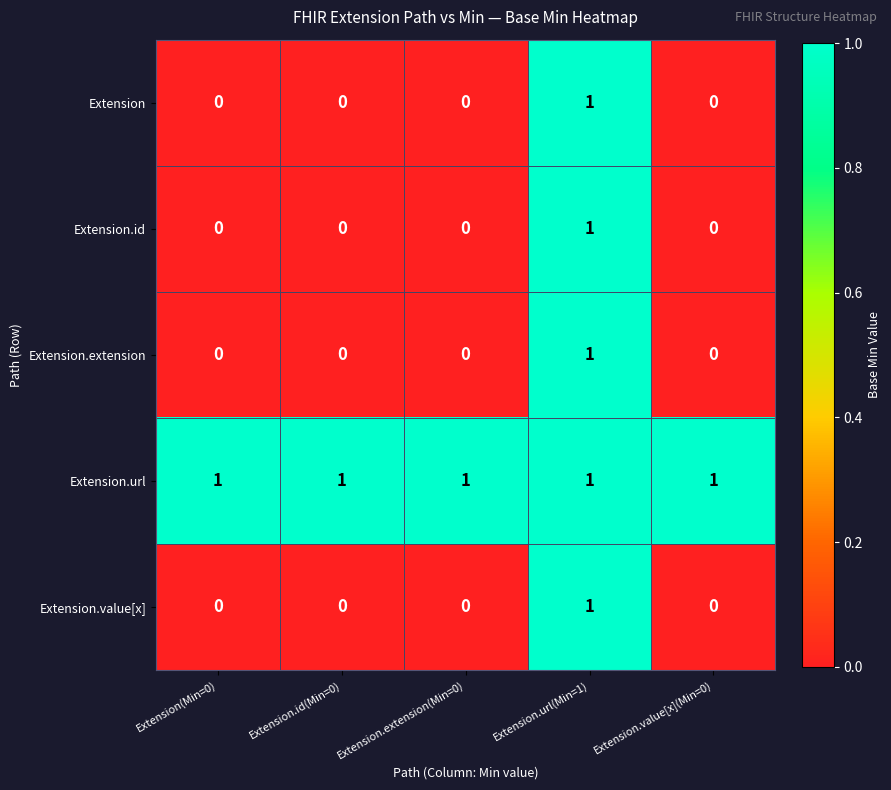

At which category is the sum across all series the highest?

Extension.url(Min=1)